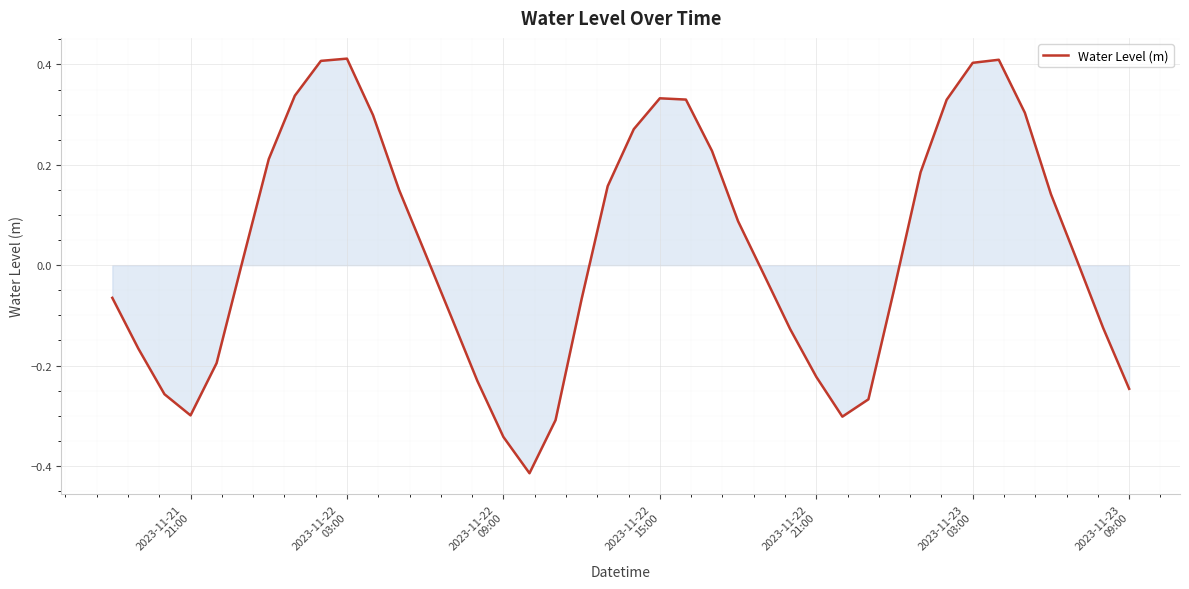

What is the difference between the maximum and minimum values?

0.8